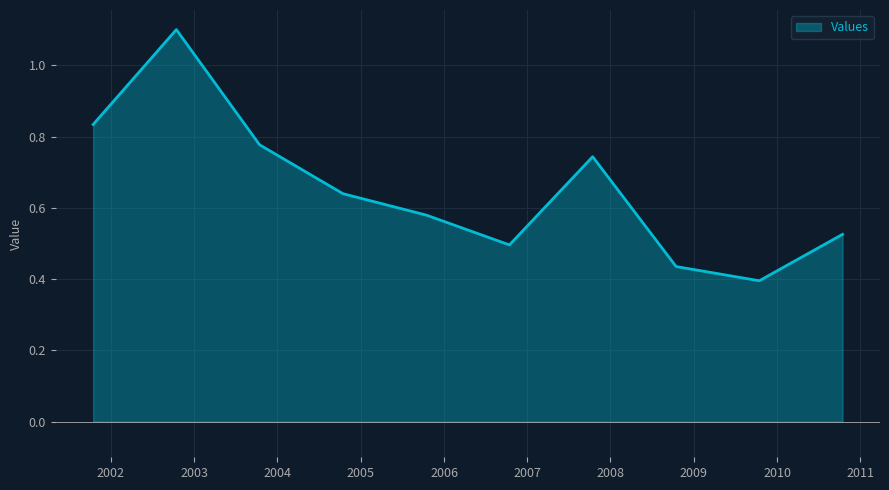

What is the maximum value shown in the chart?

1.1